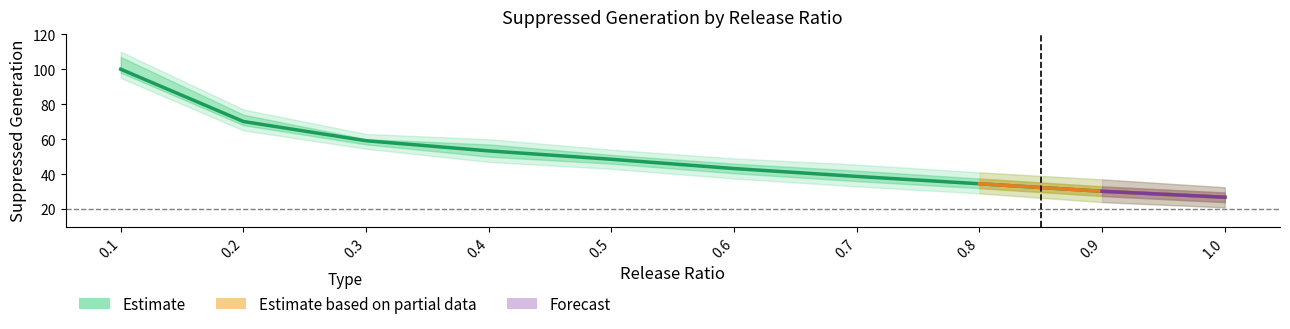

How many values in the upper2 series exceed 54?

4